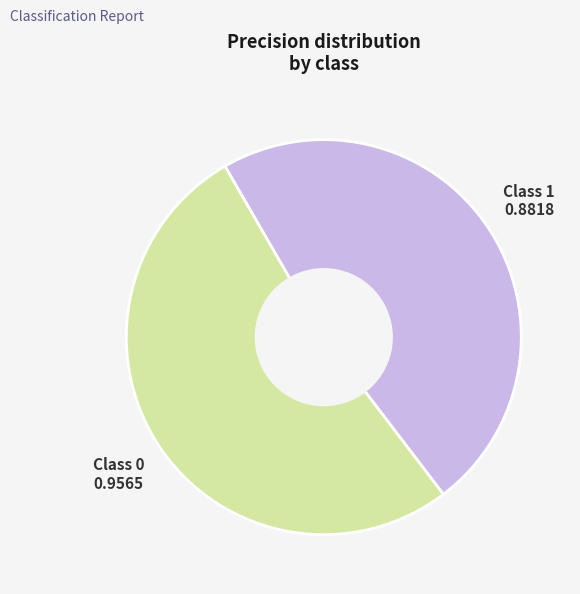

How many segments does this pie chart have?

2